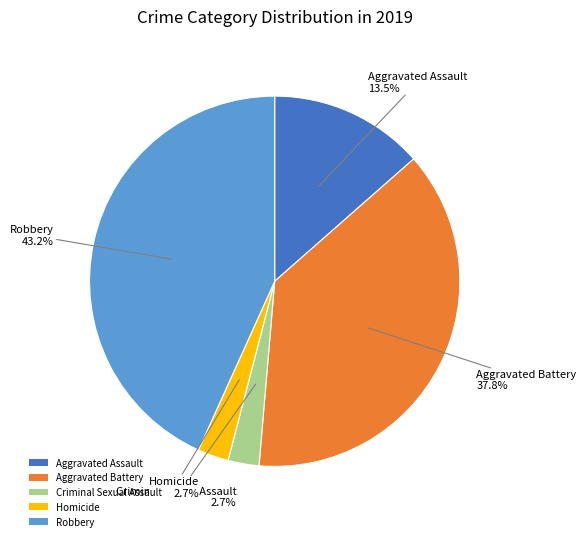

True or false: Aggravated Battery accounts for 23% of the total.

False